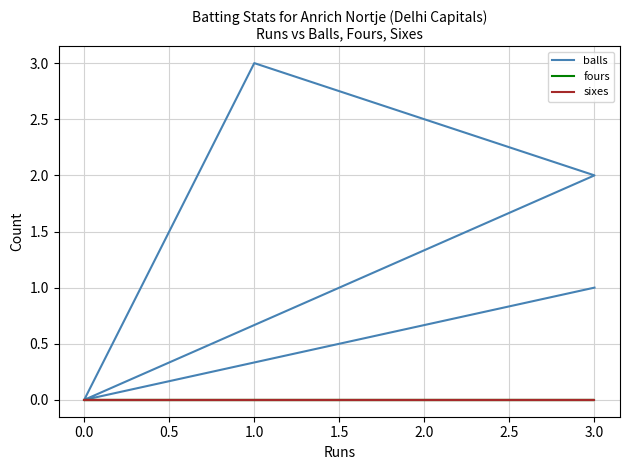

Count the number of categories in the chart.

5